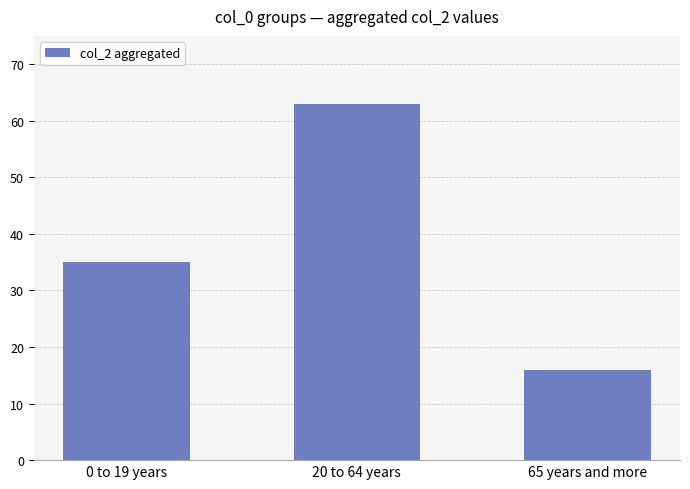

What is the change in value from 0 to 19 years to 65 years and more?

-19